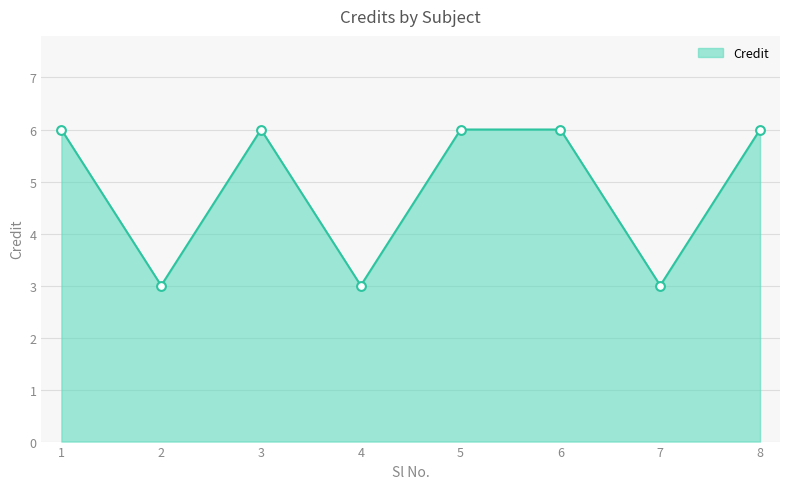

Which has a higher value, 5 or 2?

5